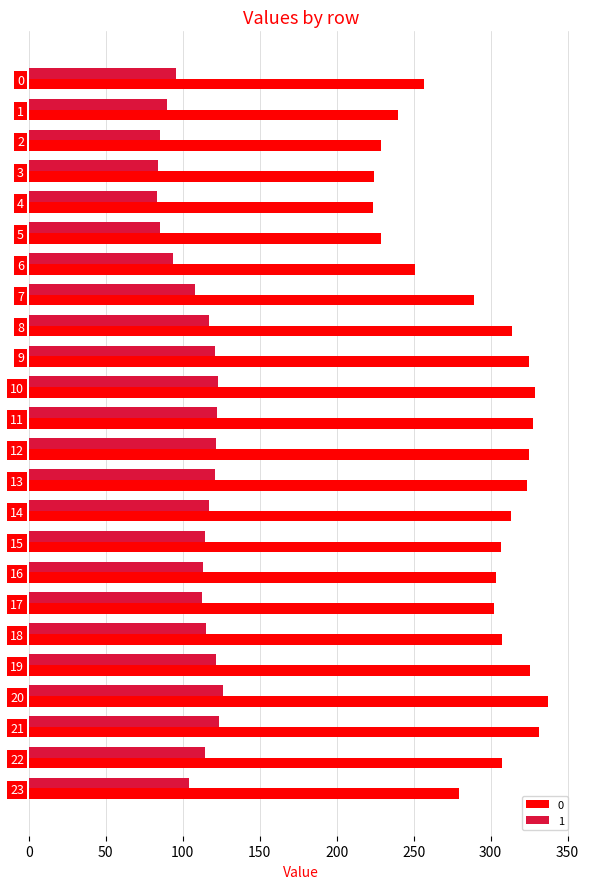

What is the minimum value shown in the chart?

83.4